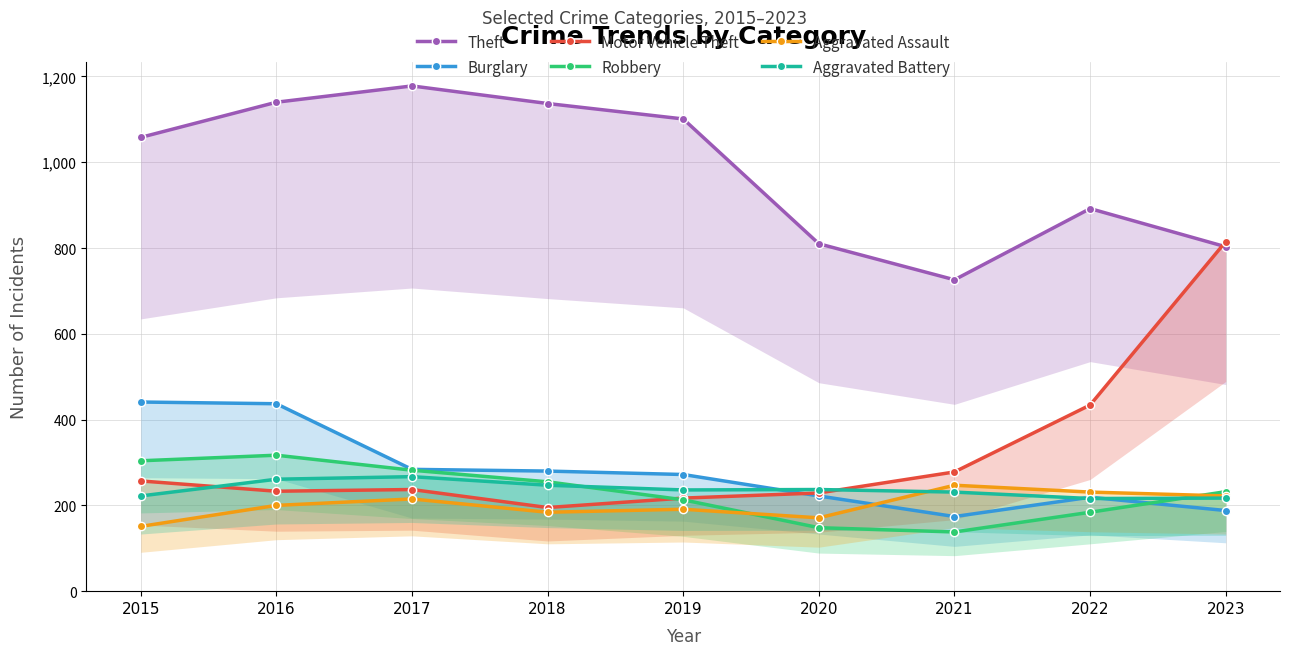

Rank the series at 2020 from highest to lowest value.

Theft, Aggravated Battery, Motor Vehicle Theft, Burglary, Aggravated Assault, Robbery